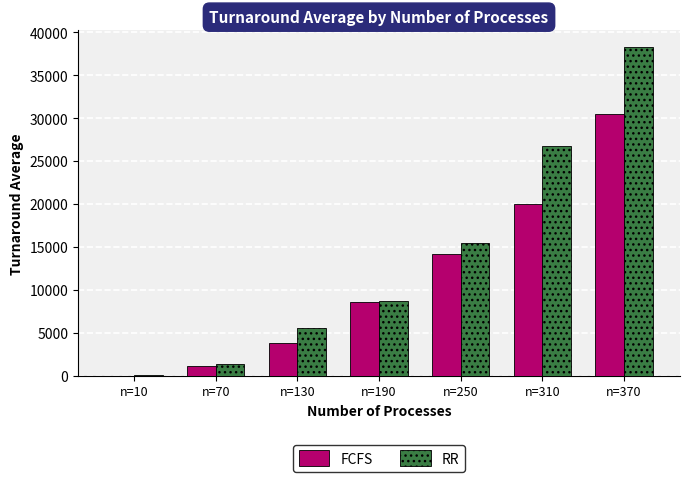

What is the total value across all series at n=370?

68838.1